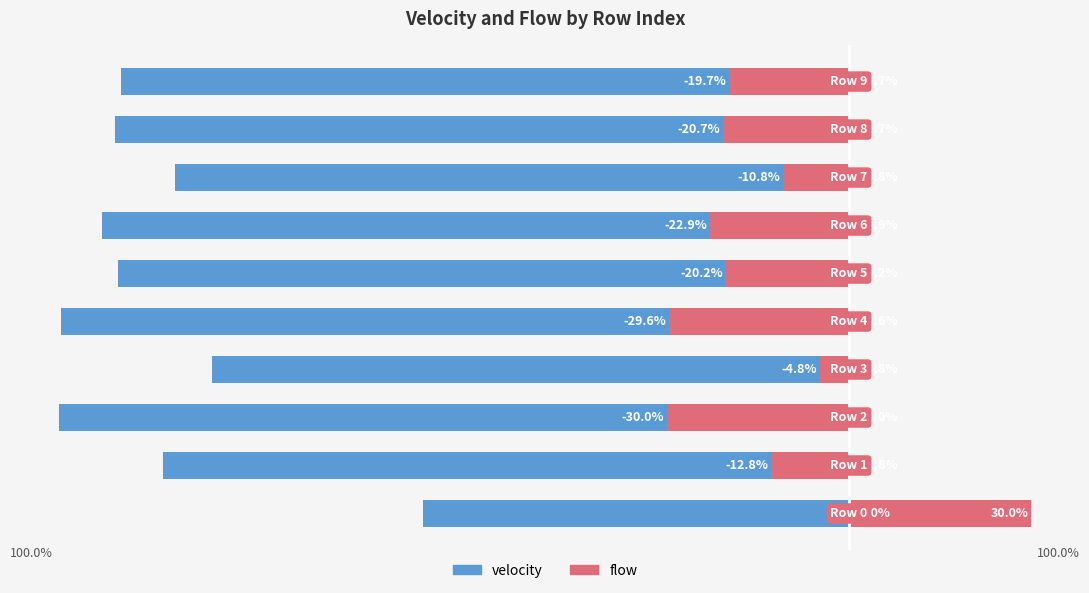

What is the difference between the velocity values at 3 and 1?

8.0